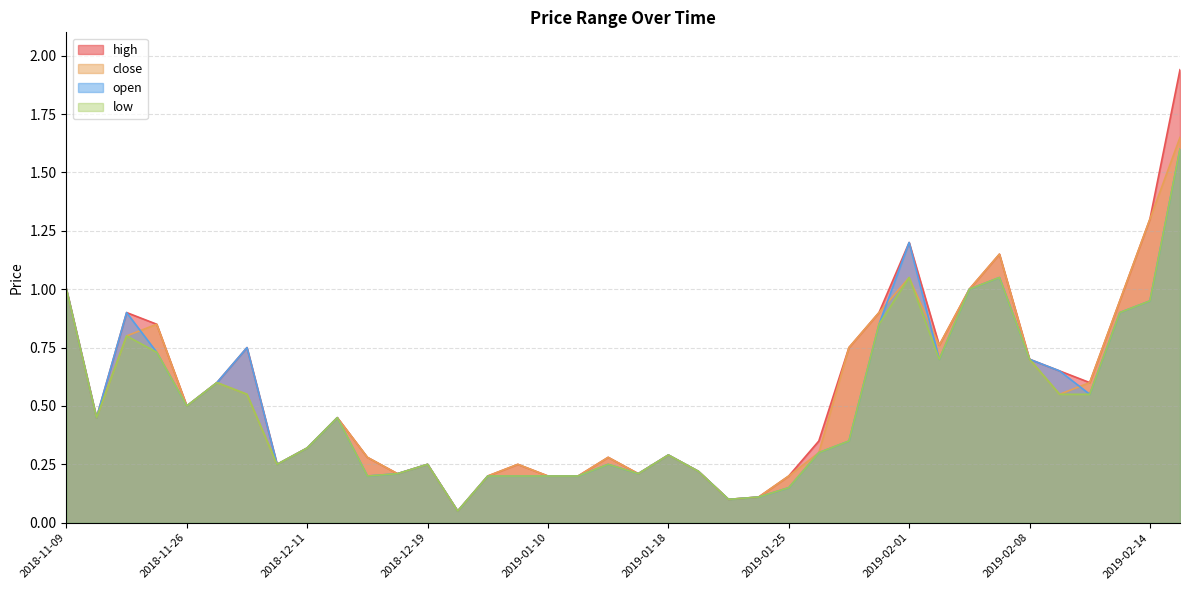

What is the label of the 7th point from the right?

2019-02-06